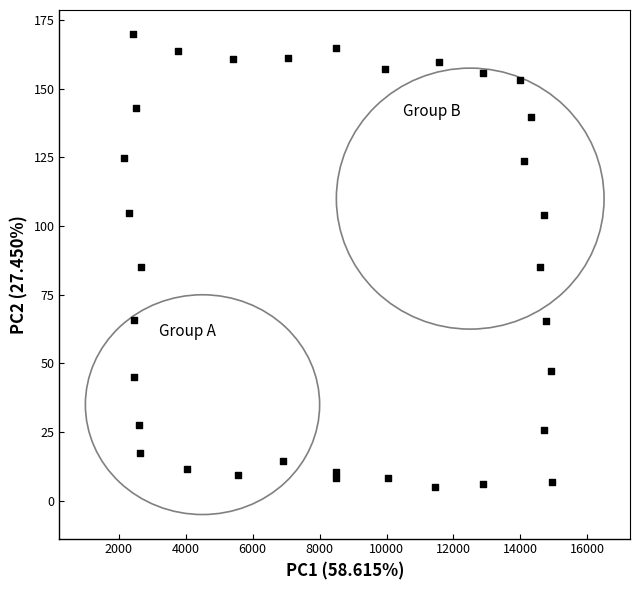

What is the range of Y values (max minus min)?

164.8